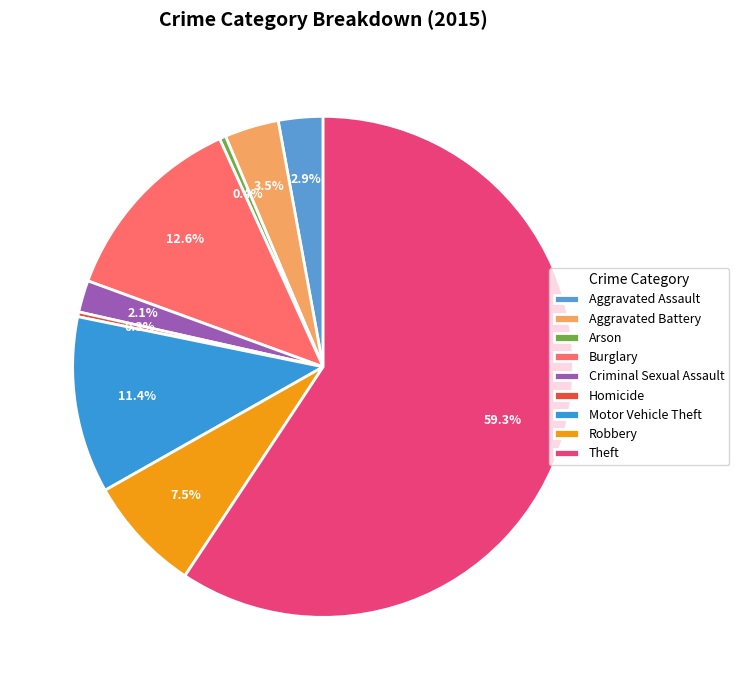

The Arson slice represents 14% of the pie. True or false?

False